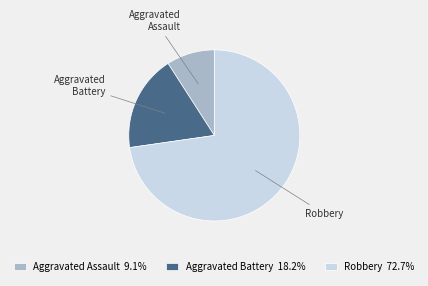

What is the smallest slice in the pie chart?

Aggravated Assault